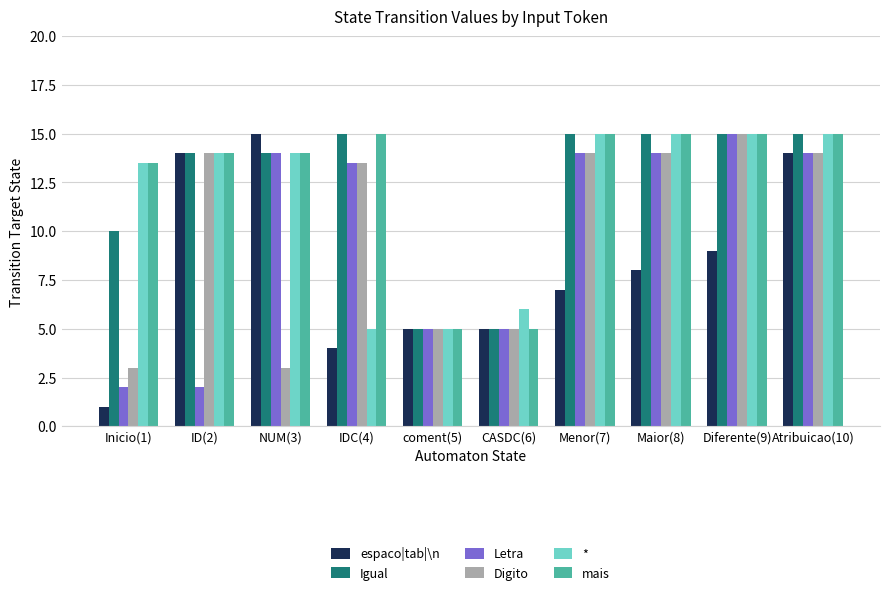

What is the total value across all series at Maior(8)?

81.0